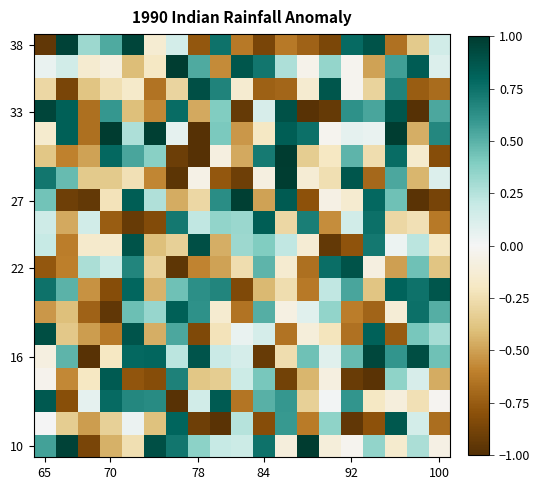

At which category does the chart reach its peak across all series?

70